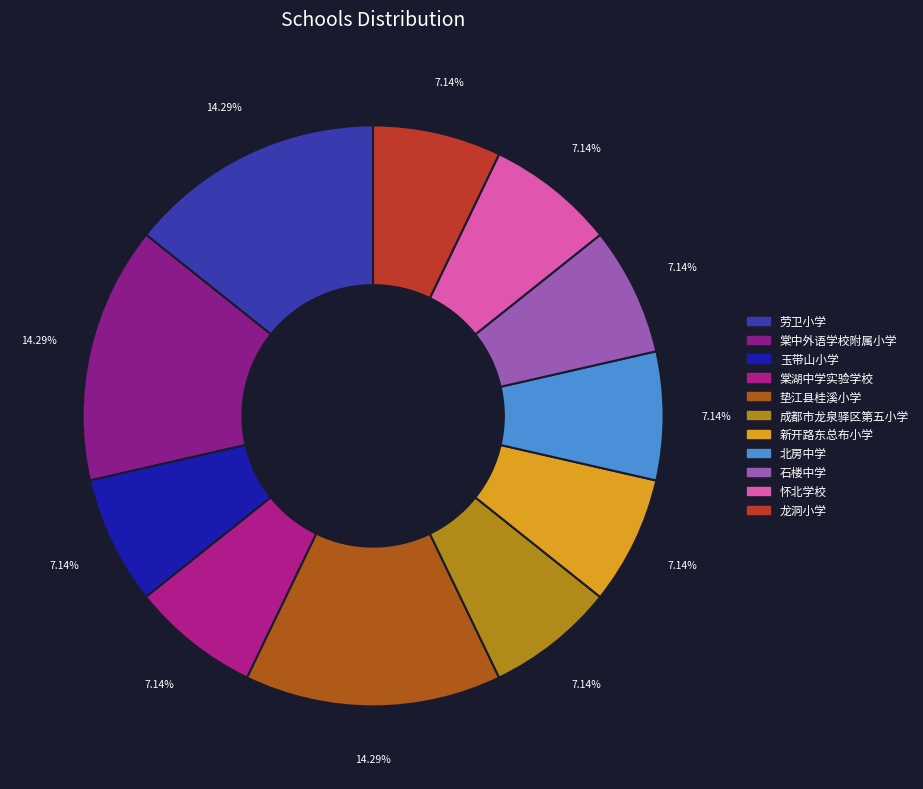

Is the sum of 龙洞小学 and 石楼中学 greater than half?

No